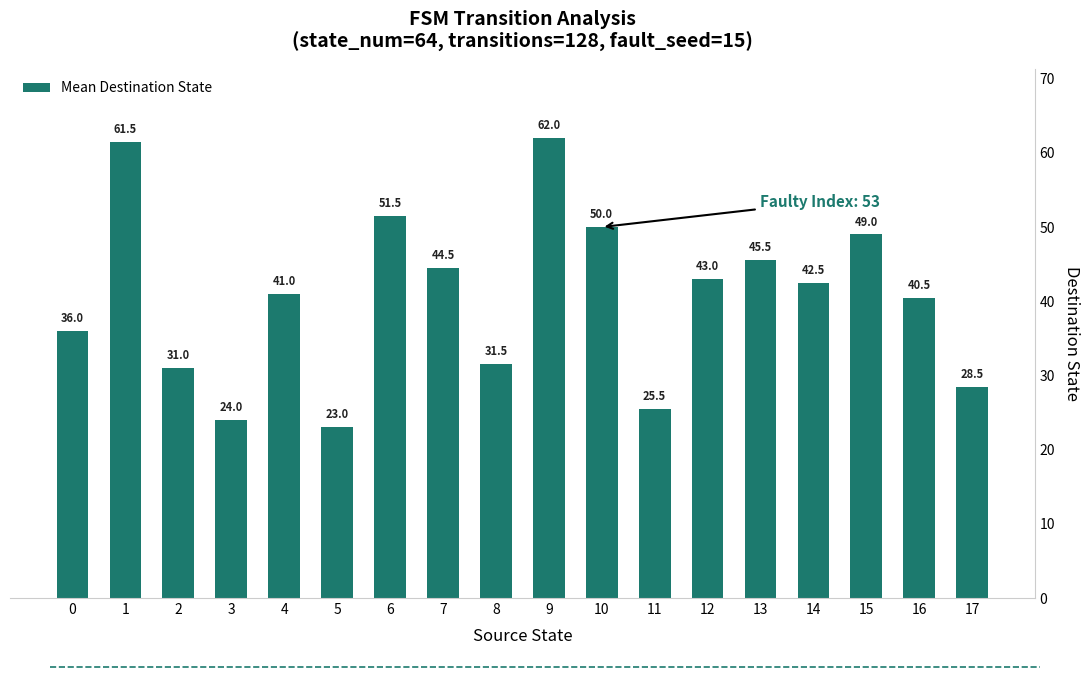

Where does the data first go above 42?

1